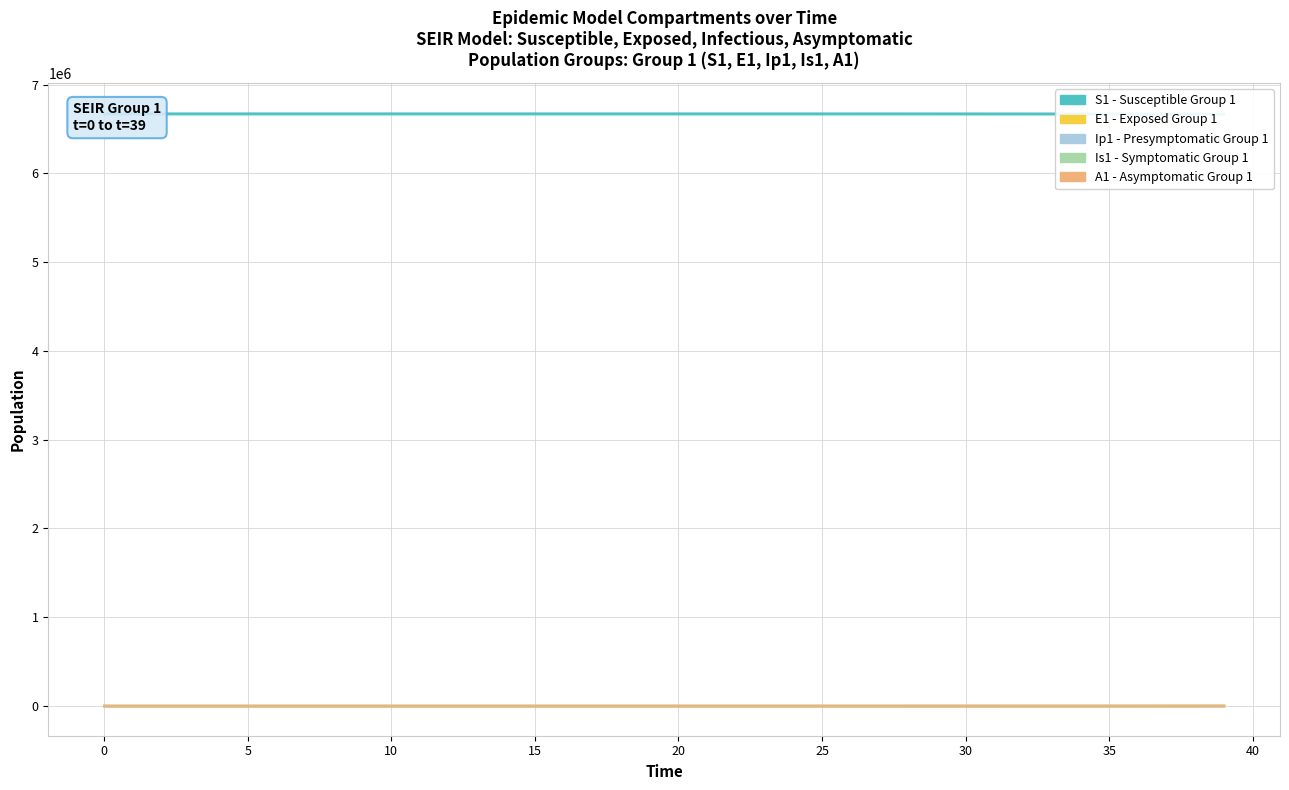

True or false: A1 and E1 cross at least once.

False